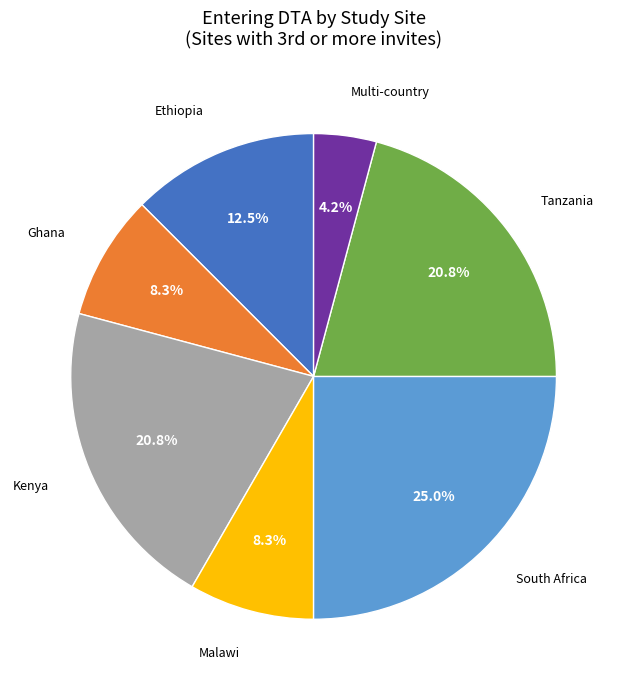

Is it true that Kenya is 34% of the pie?

False